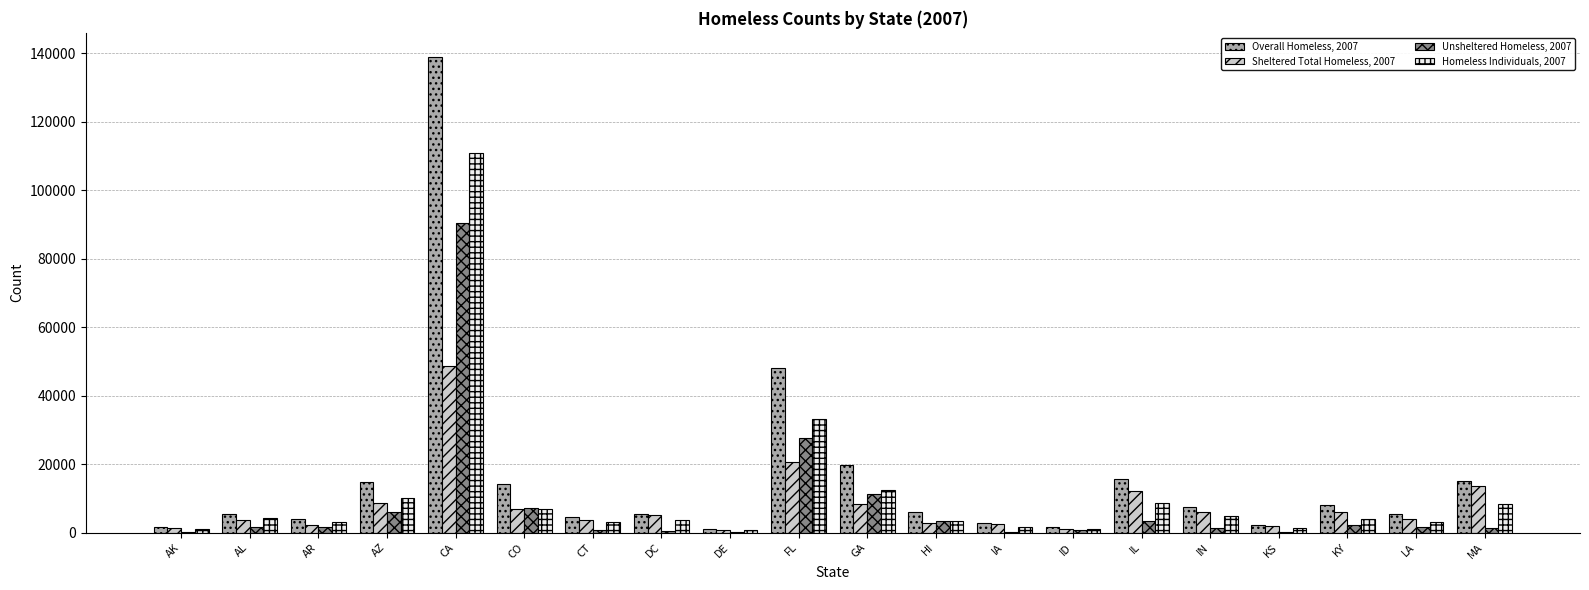

Which category has the highest value in the Homeless Individuals, 2007 series?

CA